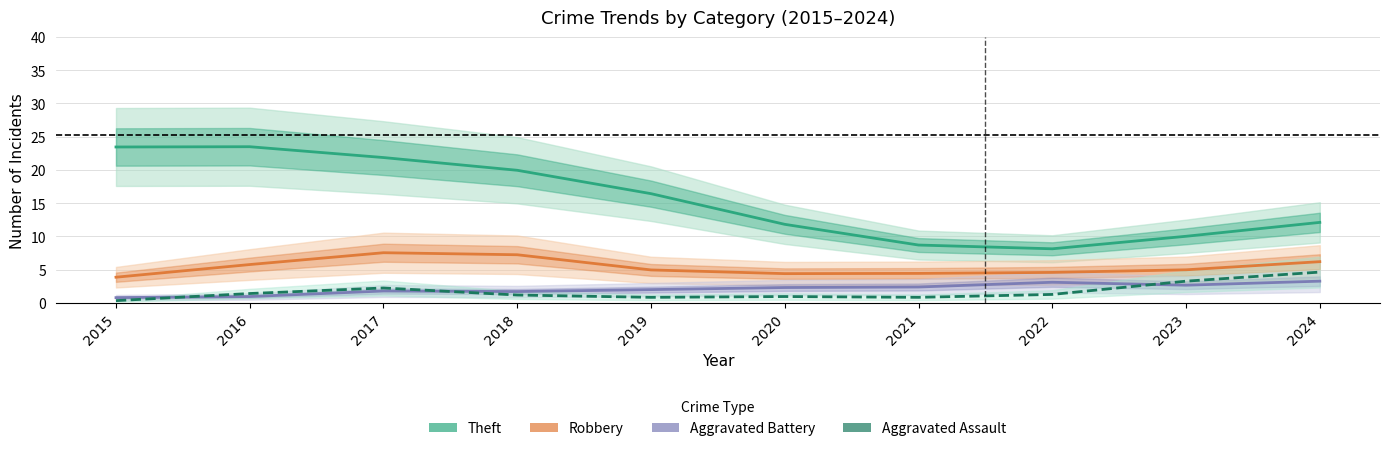

At which category does Aggravated Assault reach its first local valley?

2019